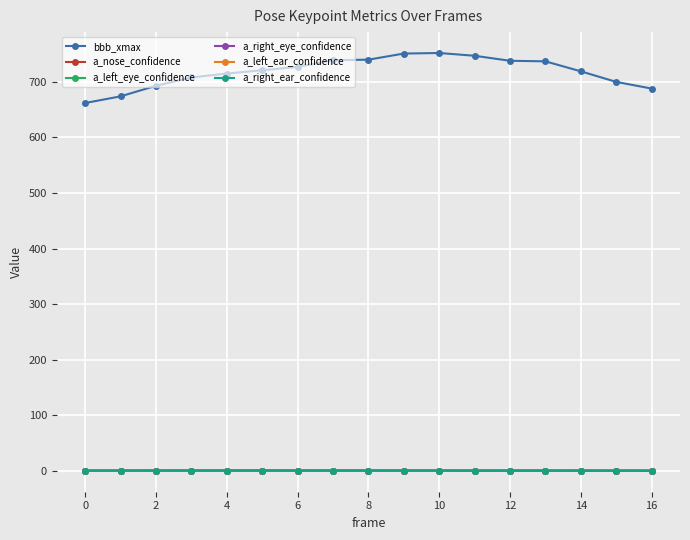

What is the value of the a_right_eye_confidence point at the 2nd from the left?

0.5